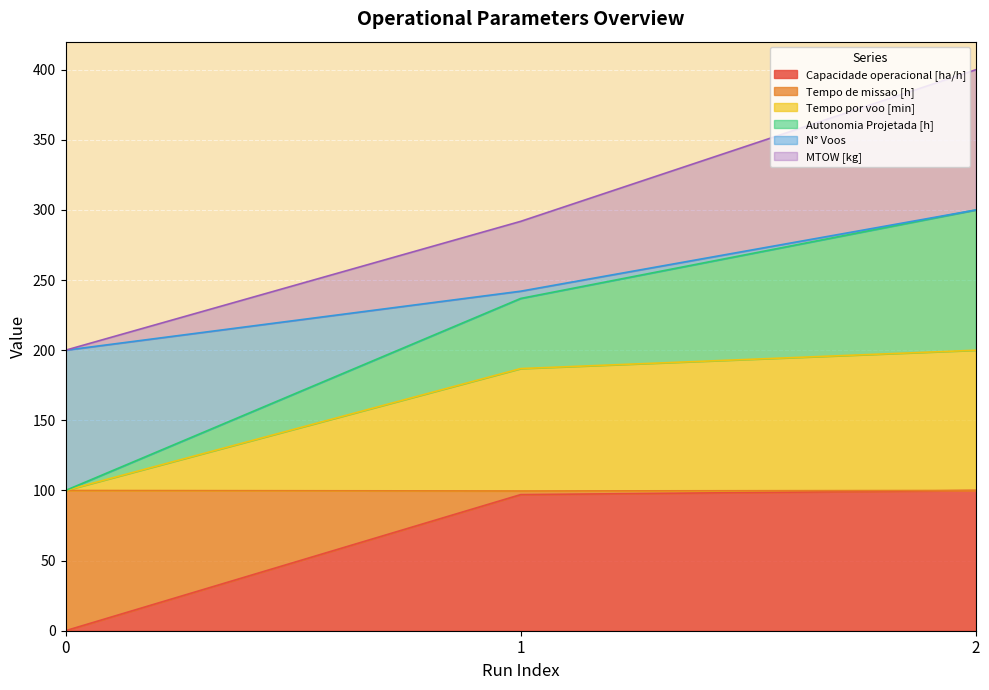

What is the highest value of the Capacidade operacional [ha/h] series?

100.0